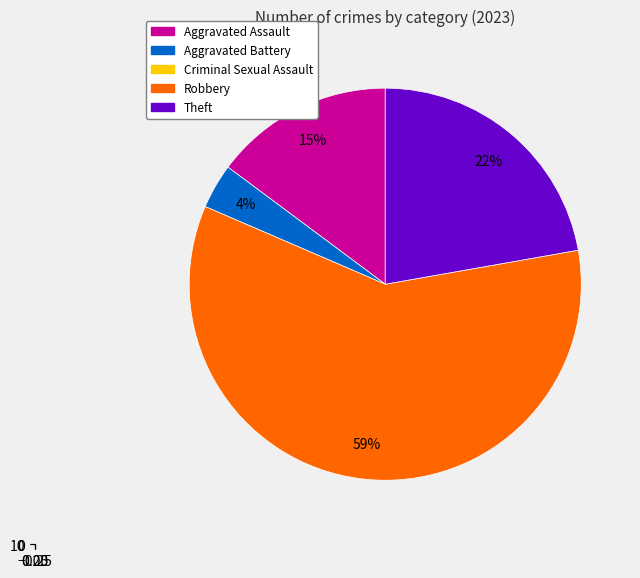

To the nearest percent, what is the average slice percentage?

25%